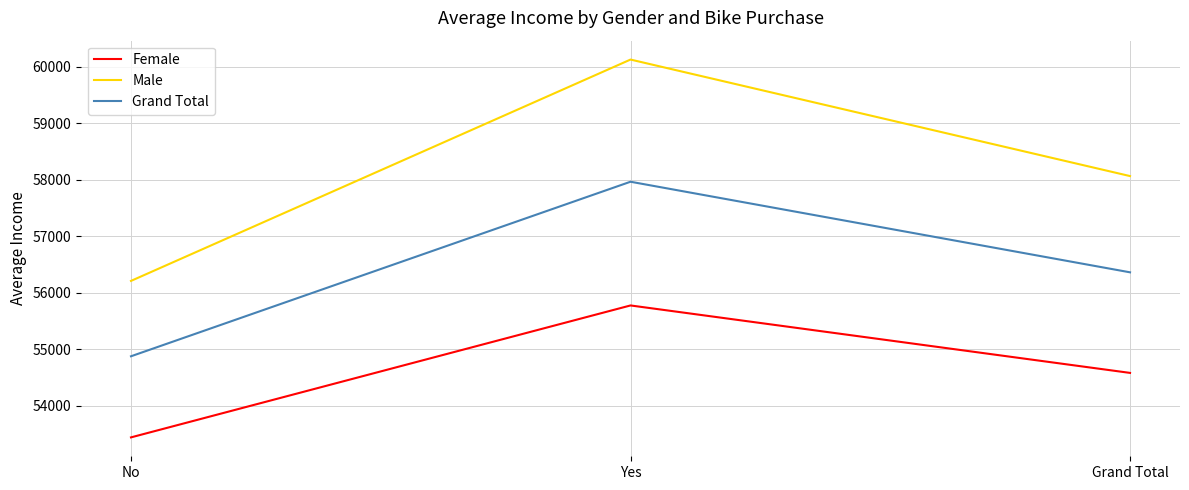

What is the approximate value of Female at Yes?

55774.1